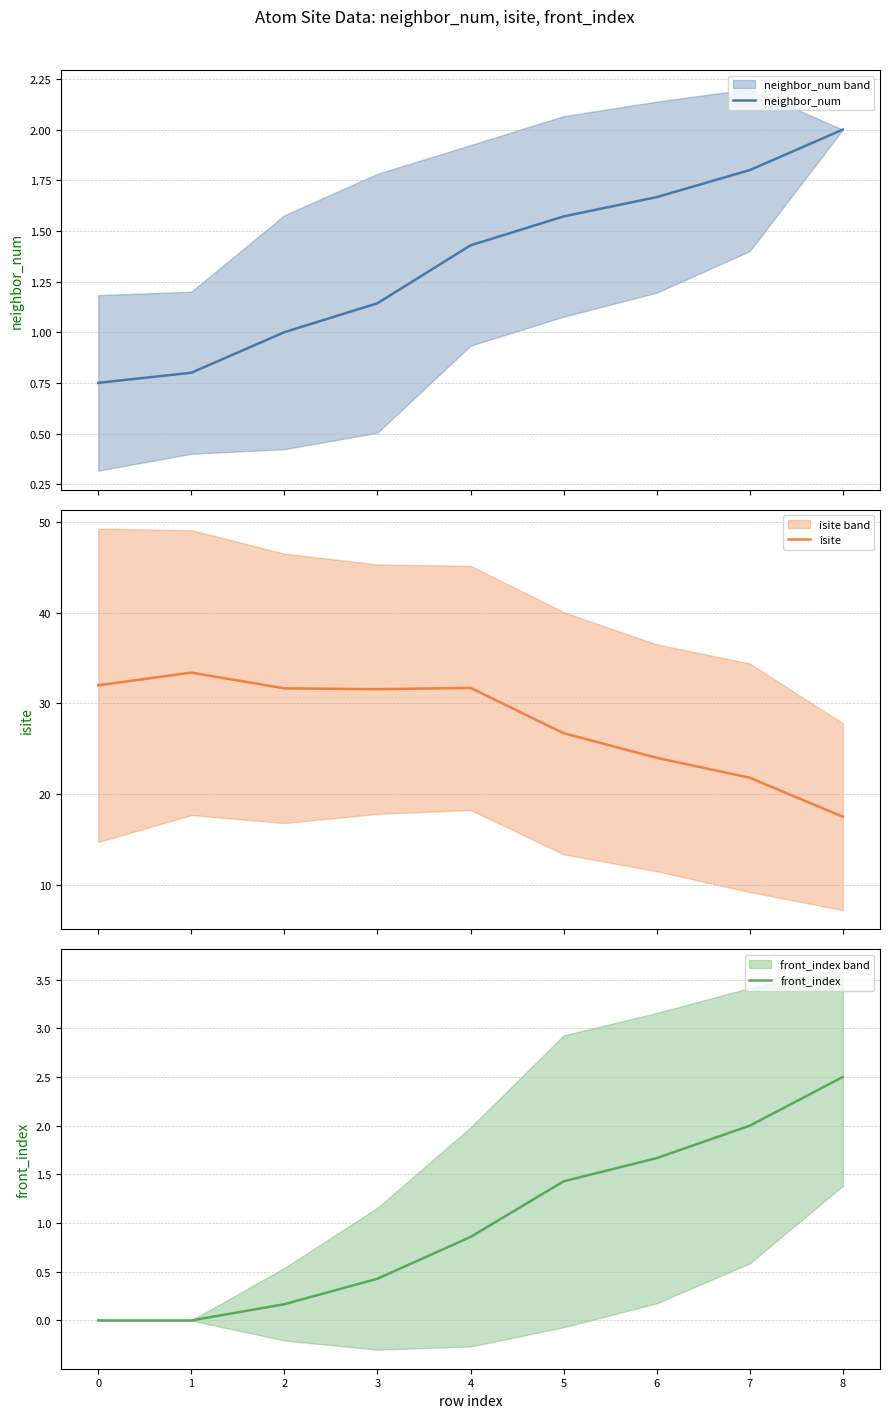

How many values in the neighbor_num series are below 1?

2